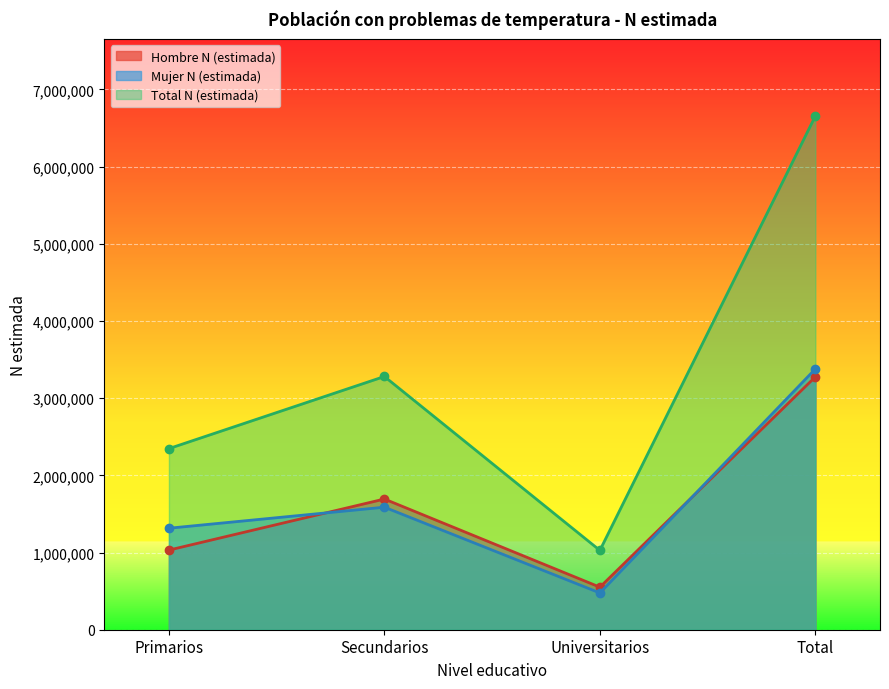

True or false: Mujer N (estimada) and Total N (estimada) cross at least once.

False